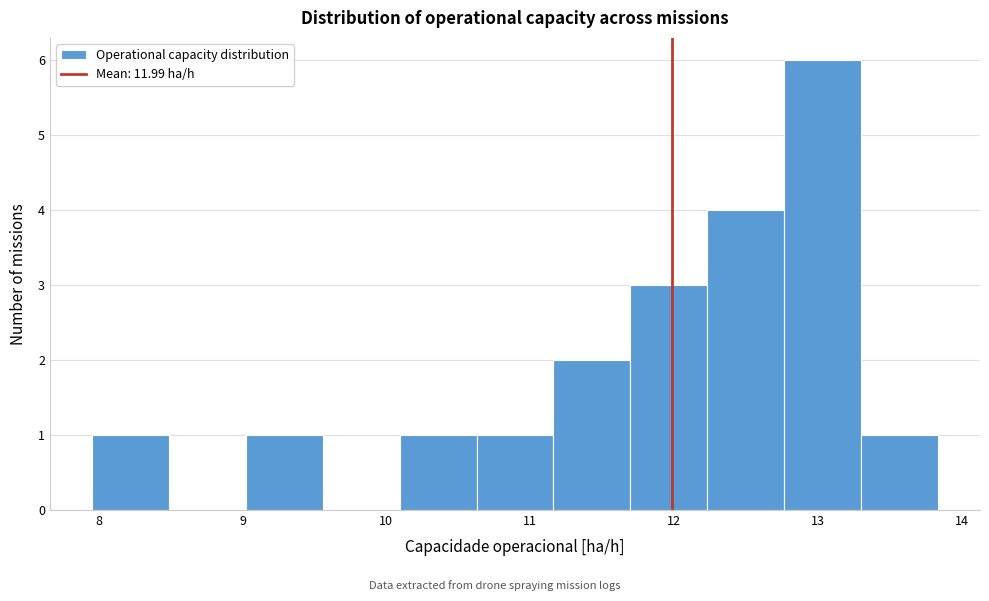

Reading left to right, list every bar in this chart as the range it spans on the x-axis followed by its height. Neither the bar edges nor the heights are printed on the chart, so give them approximately, as read against the axes.

8.0 to 8.5: 1
8.5 to 9.0: 0
9.0 to 9.6: 1
9.6 to 10.1: 0
10.1 to 10.6: 1
10.6 to 11.2: 1
11.2 to 11.7: 2
11.7 to 12.2: 3
12.2 to 12.8: 4
12.8 to 13.3: 6
13.3 to 13.8: 1